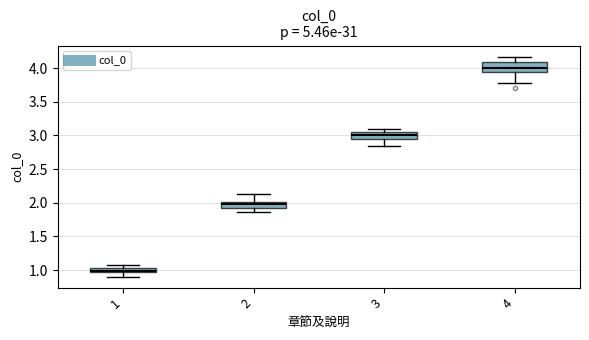

Which box's median line is the lowest?

1